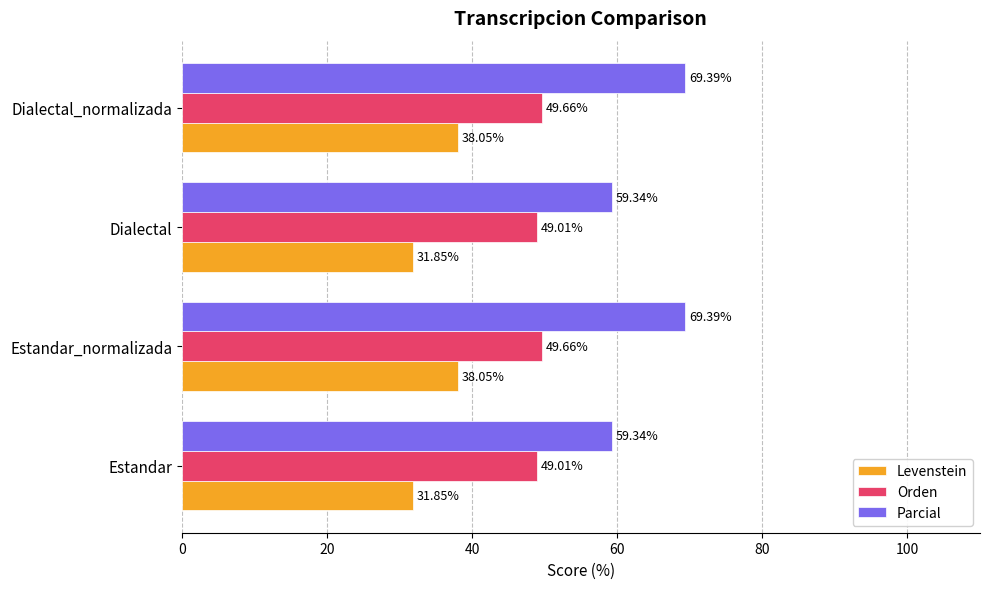

What is the average value of the Parcial series?

64.4